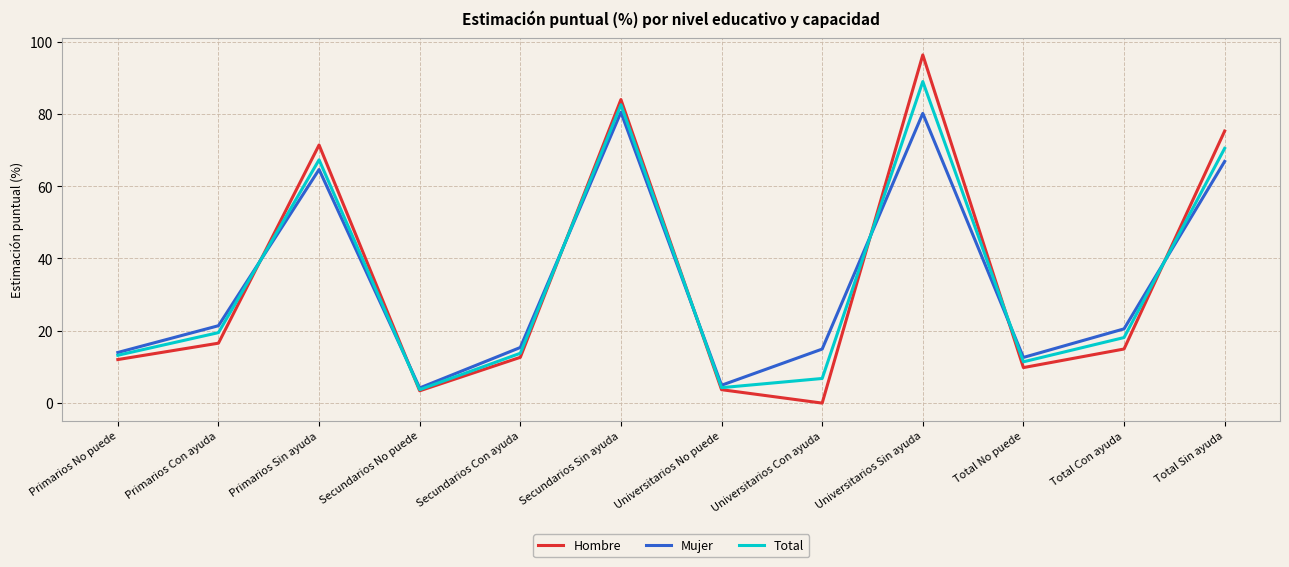

Which series has the widest spread of values?

Hombre